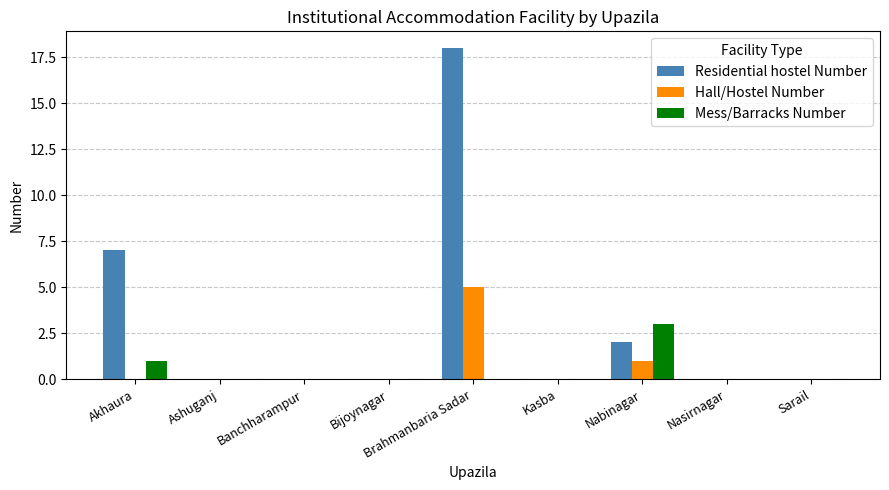

What are all the series names shown in the legend?

Residential hostel Number, Hall/Hostel Number, Mess/Barracks Number